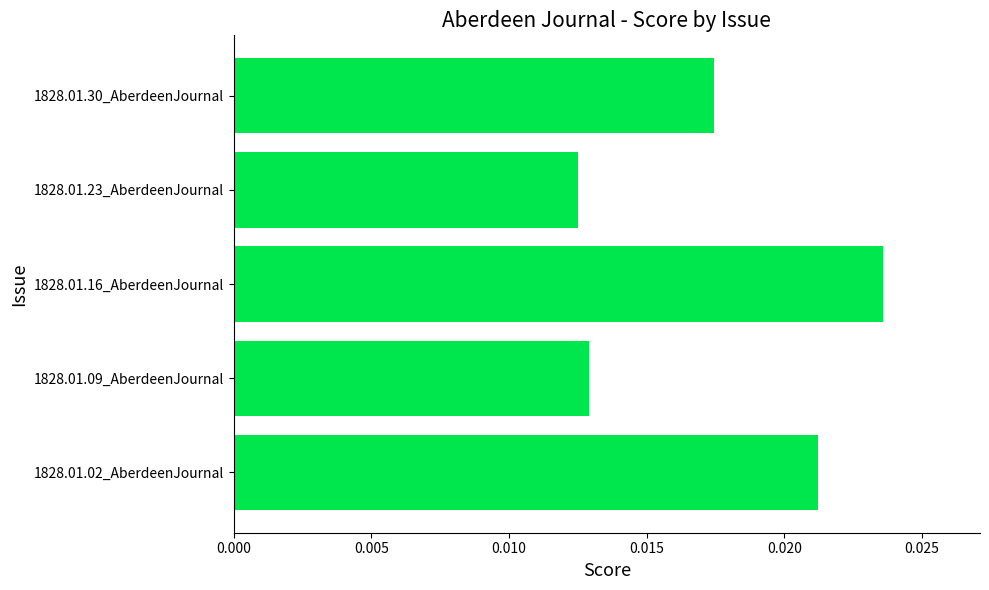

How many values are between 0 and 1?

5